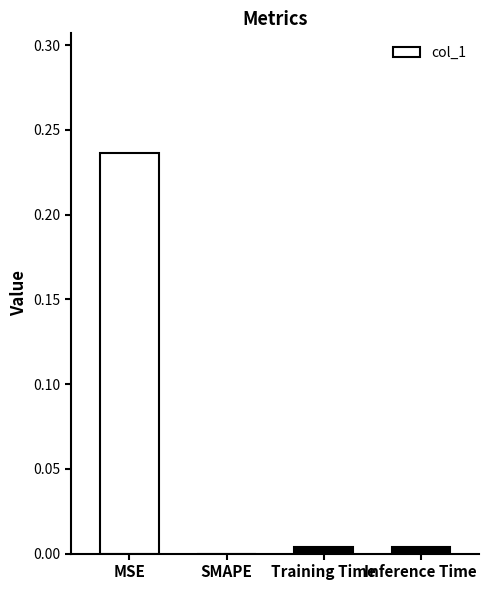

Between MSE and Inference Time, which is larger?

MSE